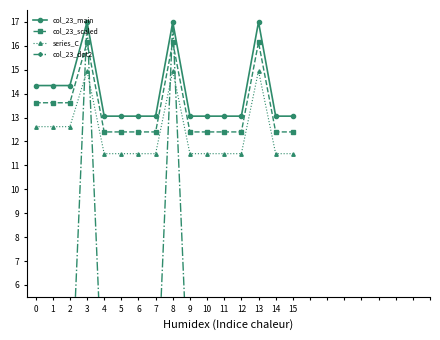

What is the difference between the series_C values at 9 and 8?

3.5